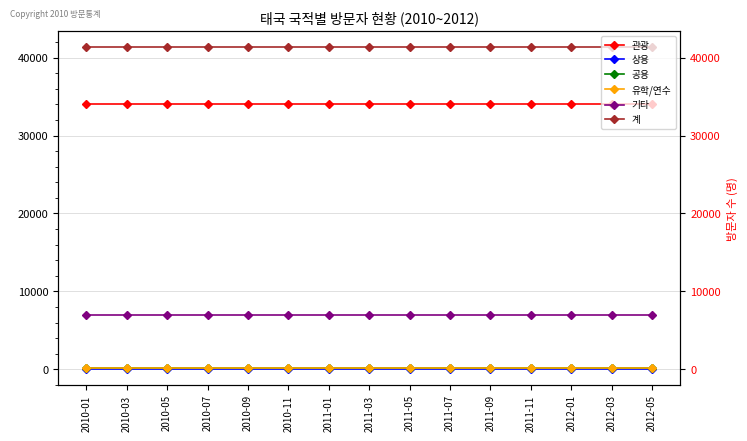

Which series has the largest total across all categories?

계